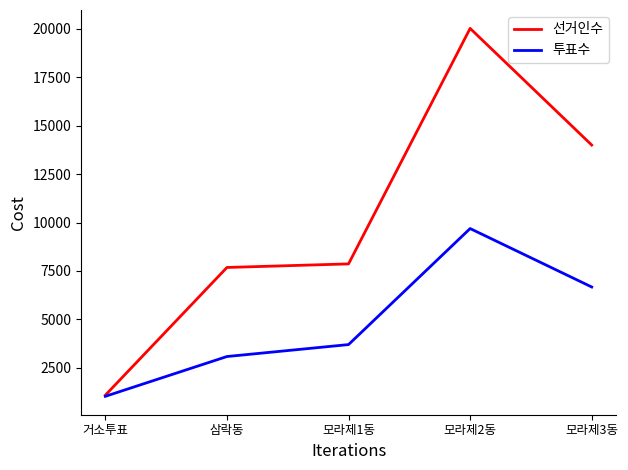

Rank the series by their average value, from highest to lowest.

선거인수, 투표수